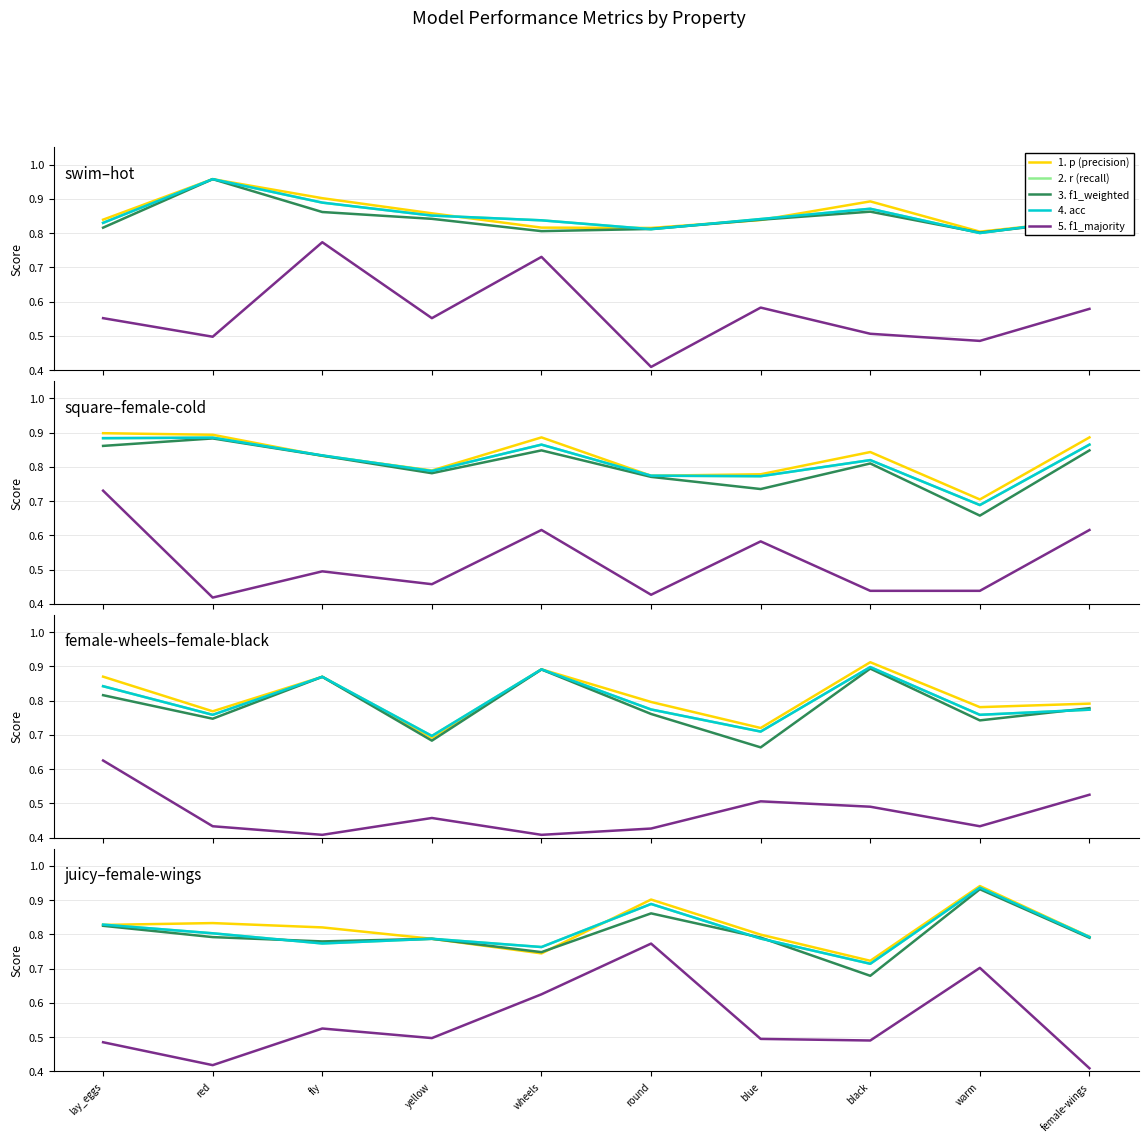

At which label does 5. f1_majority reach its peak?

round